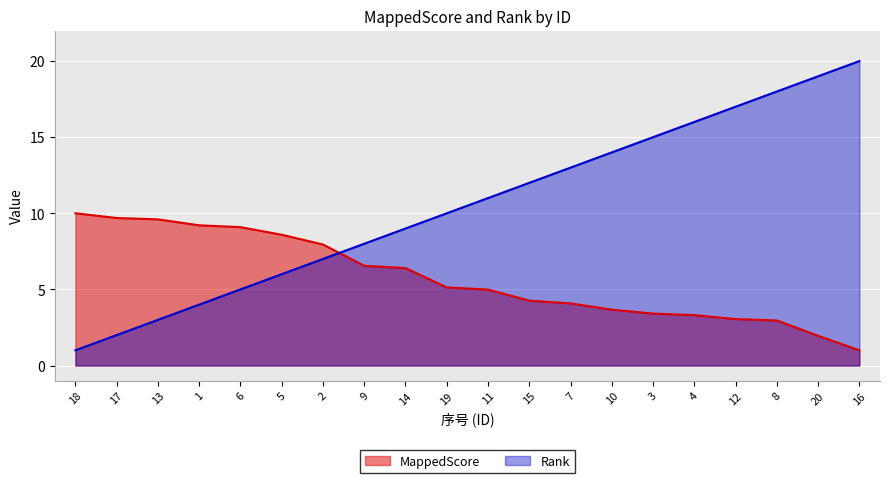

At how many categories does at least one series exceed 18?

2